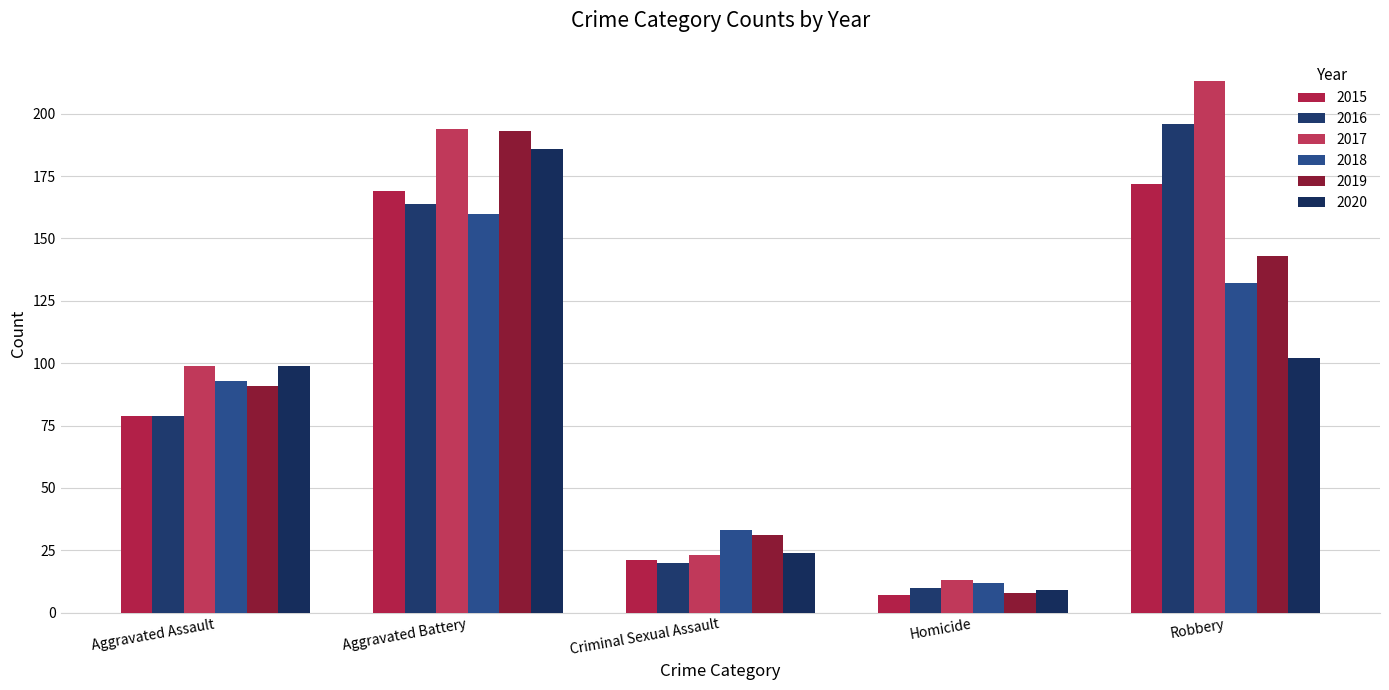

Reading right to left, extract all data points from this chart.

2015: Robbery=172	Homicide=7	Criminal Sexual Assault=21	Aggravated Battery=169	Aggravated Assault=79
2016: Robbery=196	Homicide=10	Criminal Sexual Assault=20	Aggravated Battery=164	Aggravated Assault=79
2017: Robbery=213	Homicide=13	Criminal Sexual Assault=23	Aggravated Battery=194	Aggravated Assault=99
2018: Robbery=132	Homicide=12	Criminal Sexual Assault=33	Aggravated Battery=160	Aggravated Assault=93
2019: Robbery=143	Homicide=8	Criminal Sexual Assault=31	Aggravated Battery=193	Aggravated Assault=91
2020: Robbery=102	Homicide=9	Criminal Sexual Assault=24	Aggravated Battery=186	Aggravated Assault=99